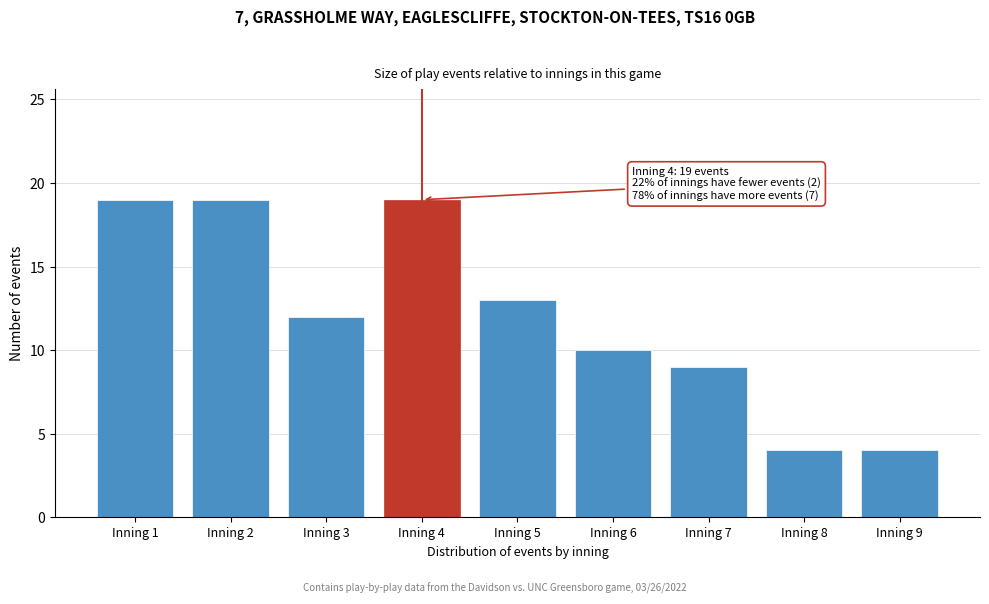

Reading left to right, list all the values displayed in this chart.

Inning 1=19	Inning 2=19	Inning 3=12	Inning 4=19	Inning 5=13	Inning 6=10	Inning 7=9	Inning 8=4	Inning 9=4